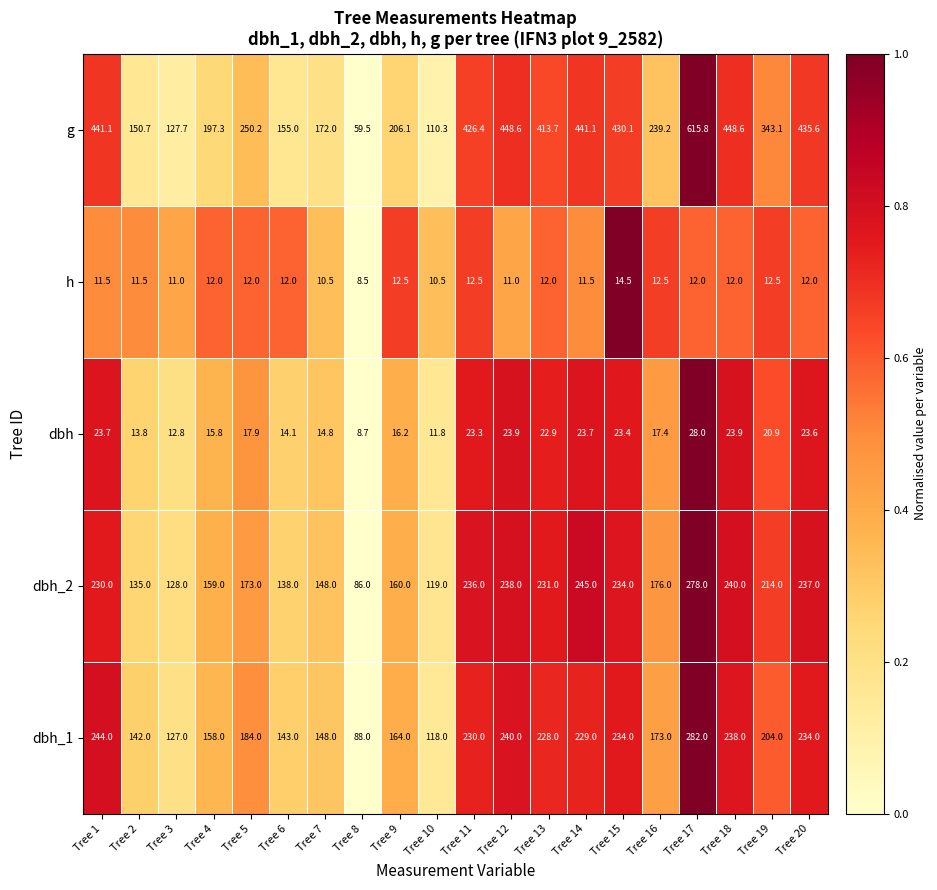

The value of dbh_2 at Tree 7 is 148.0. True or false?

True